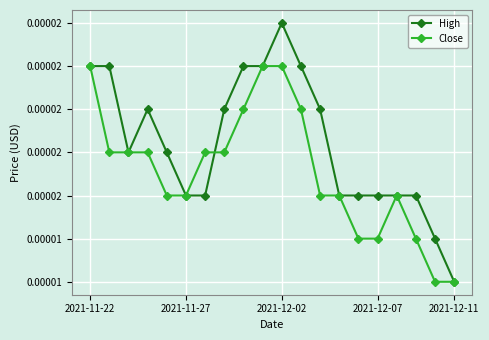

How many times do Close and High cross each other?

1